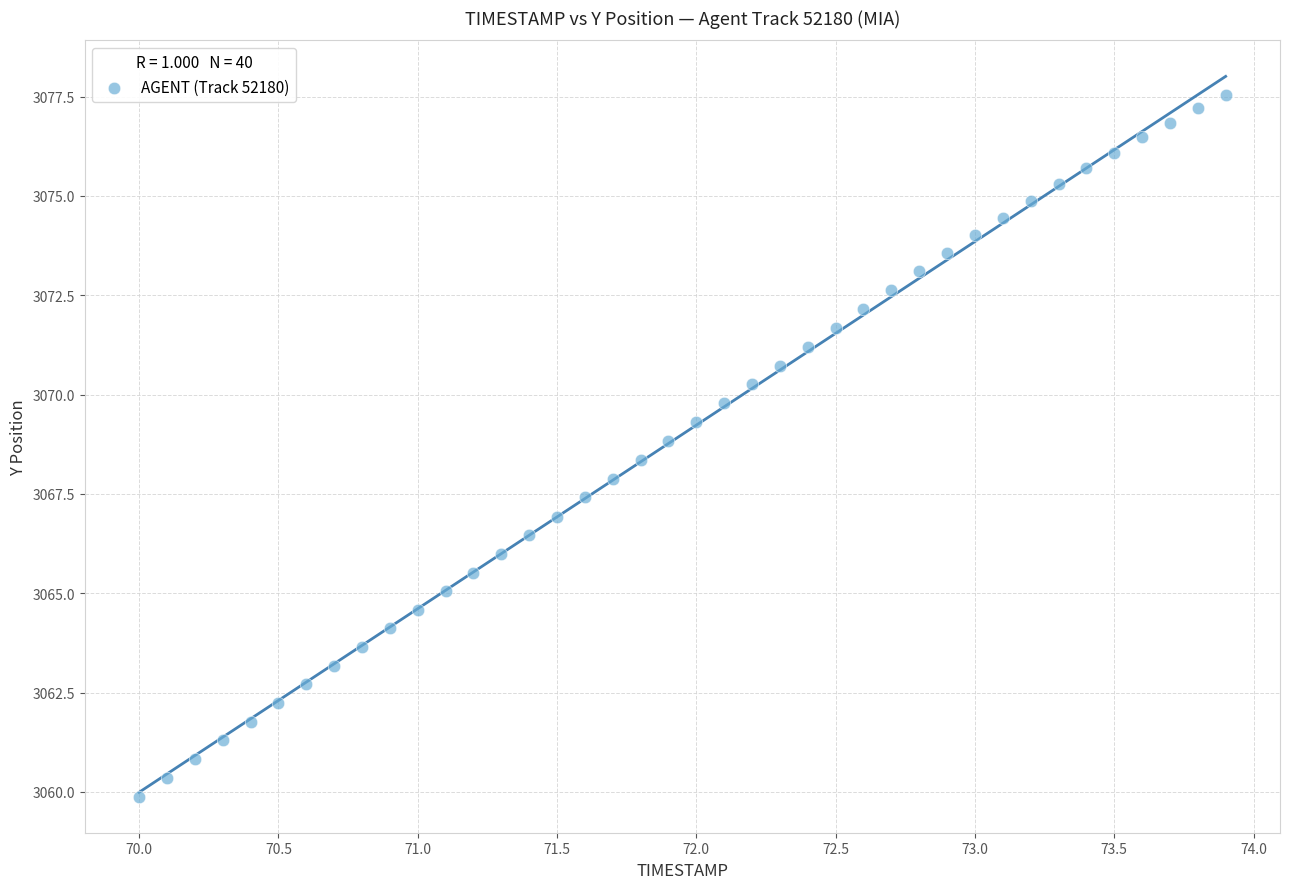

What is the range of Y values (max minus min)?

17.7